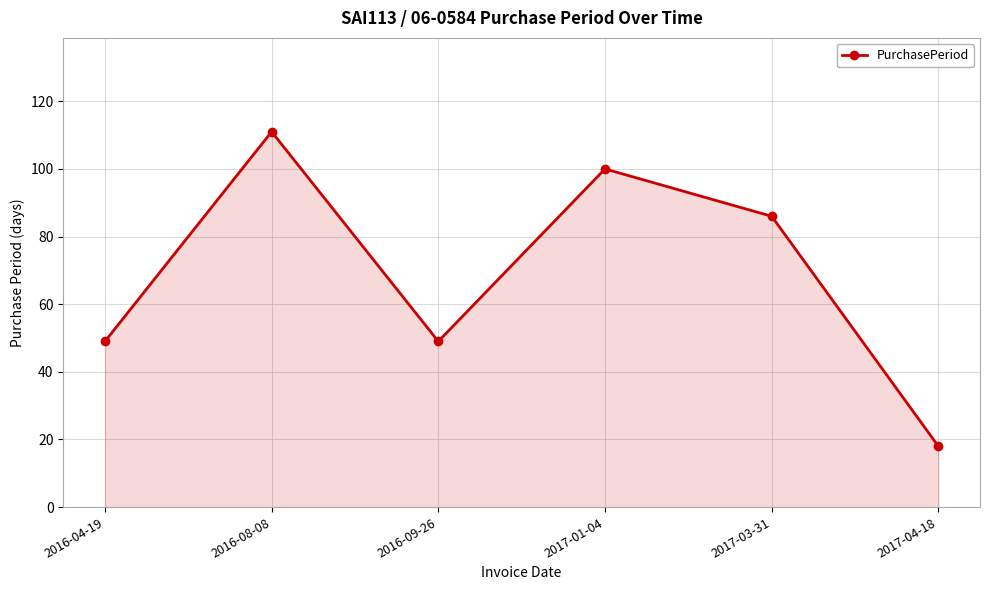

What is the sum of the values at 2016-09-26 and 2017-01-04?

149